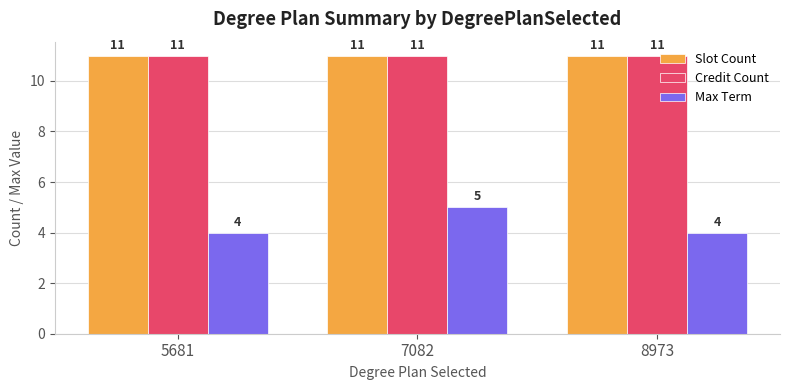

Which series has the widest spread of values?

Max Term